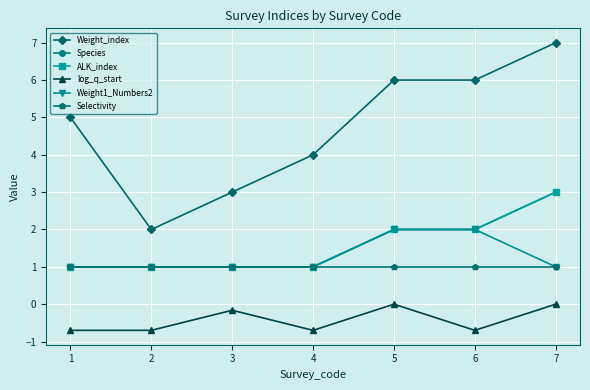

Is this an area chart (filled region under the line)?

No